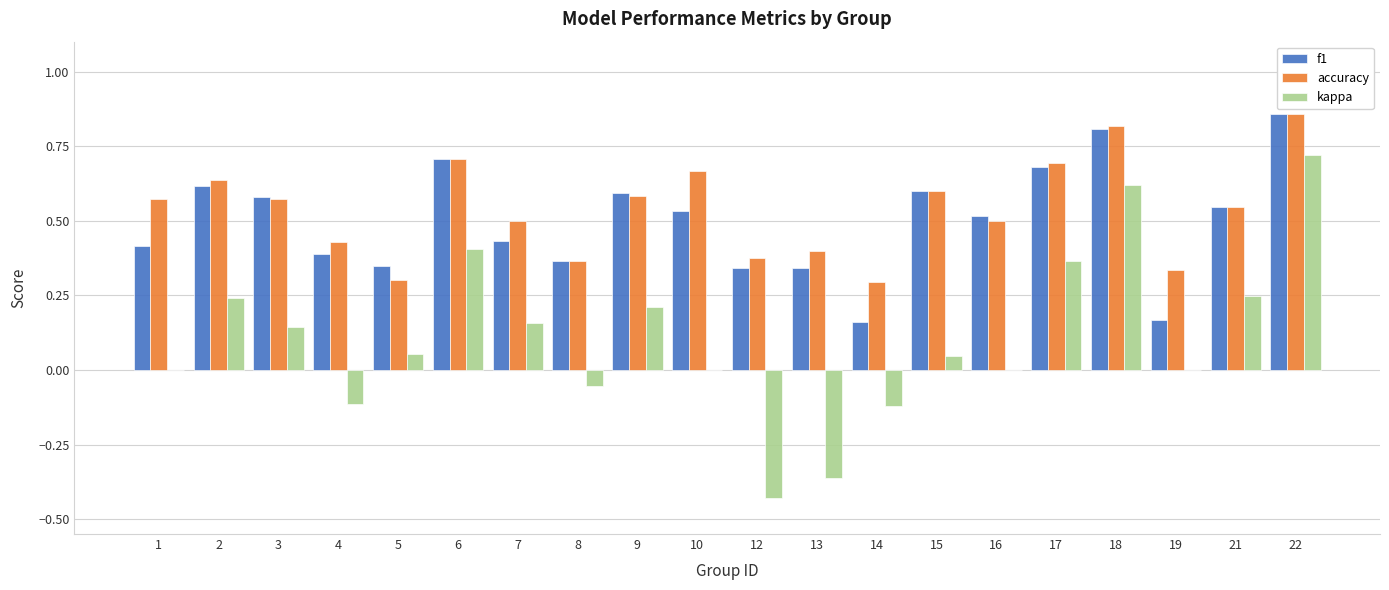

Count the number of categories in the chart.

20